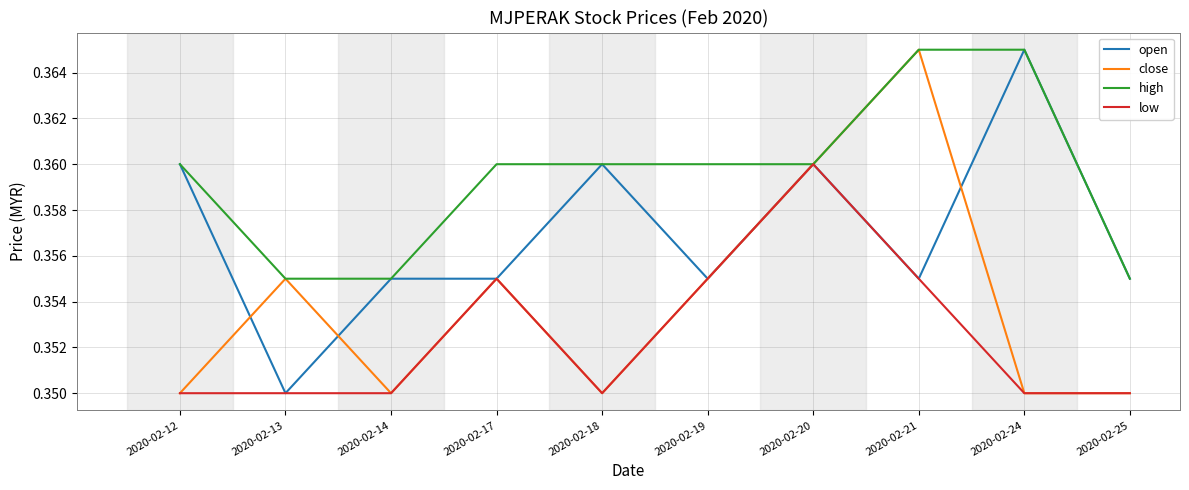

Which series has the largest total across all categories?

high